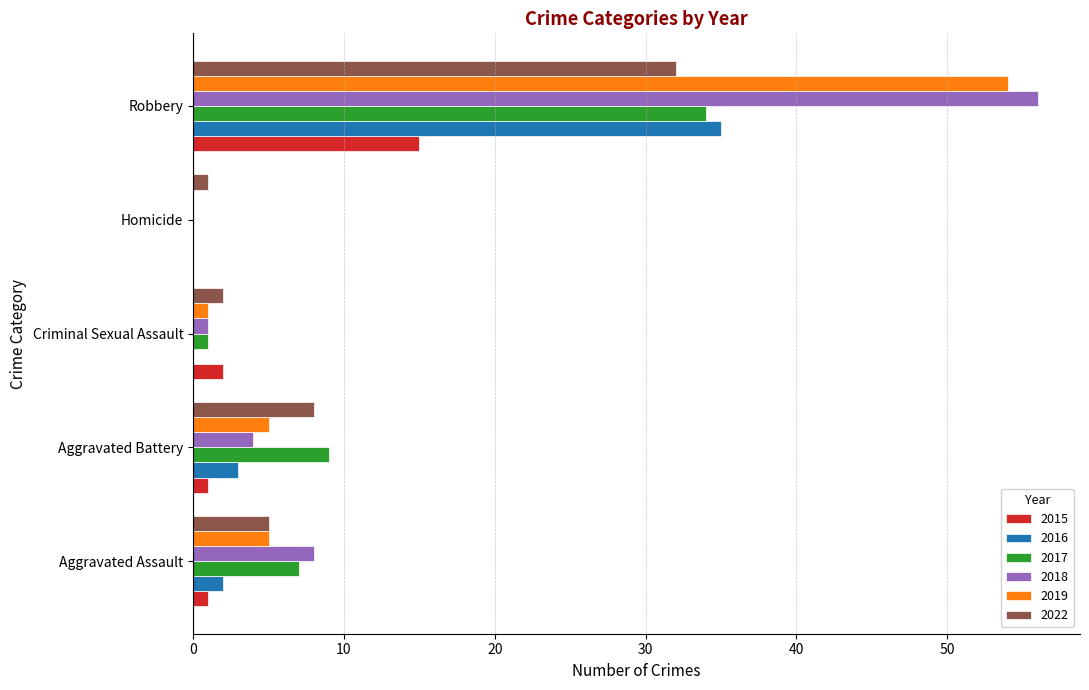

At which category does the chart reach its peak across all series?

Robbery